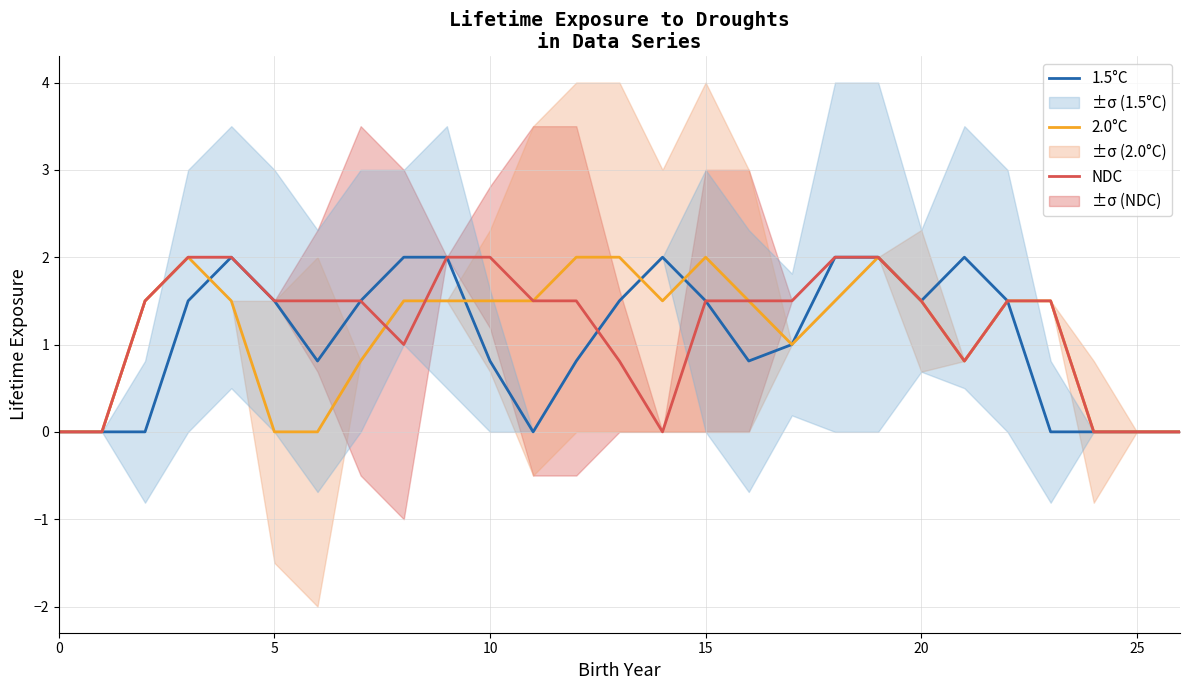

Is the value of 1.5°C at 23 greater than the value of NDC at 15?

No